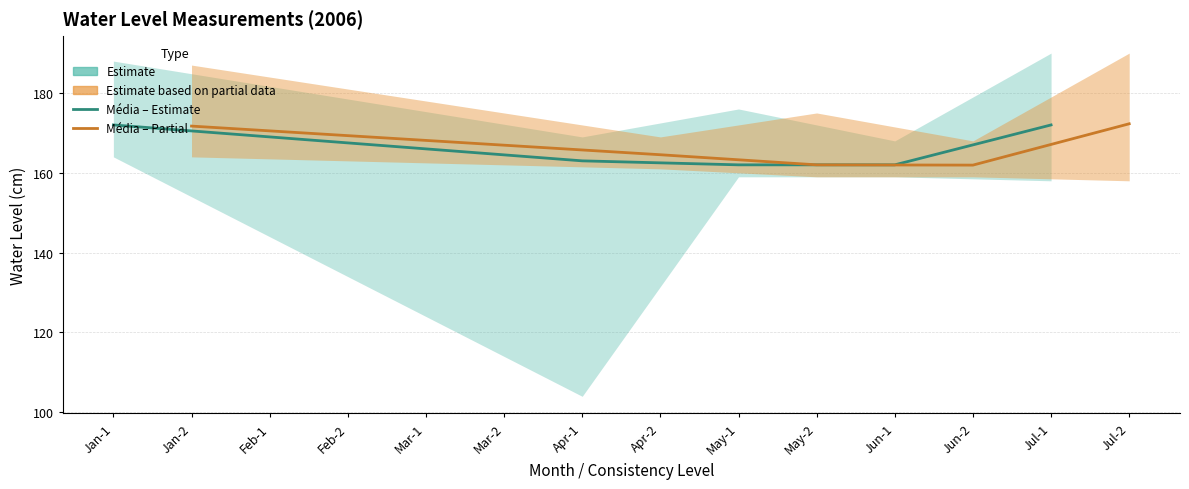

At which label does Media – Estimate first exceed 163?

Jan-1